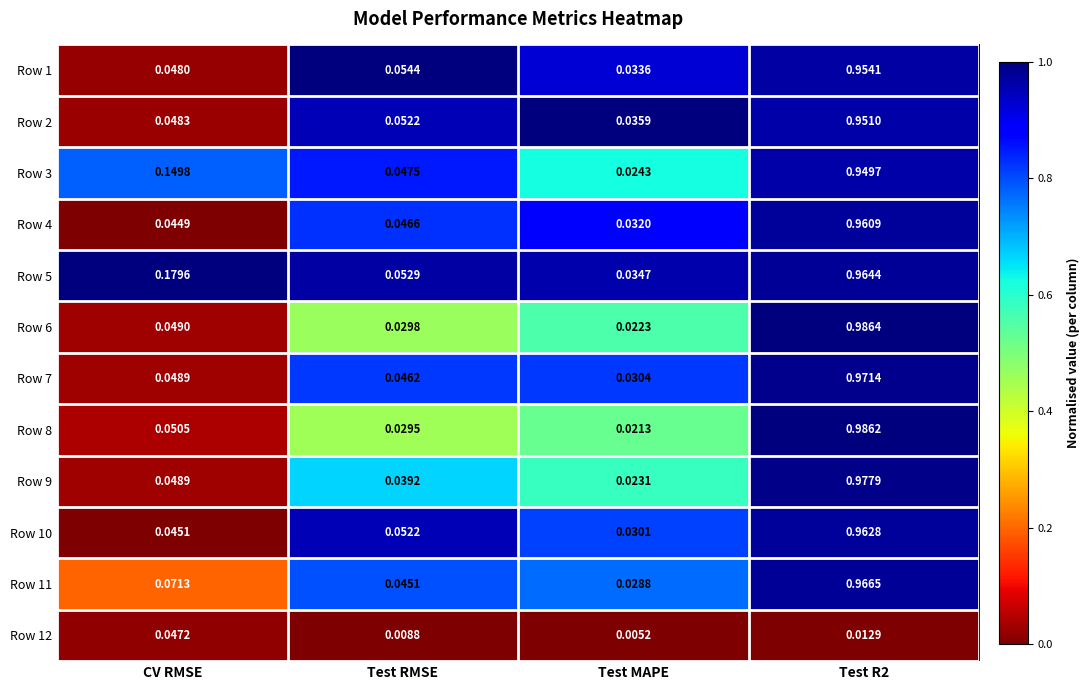

How many categories are shown in the chart?

4